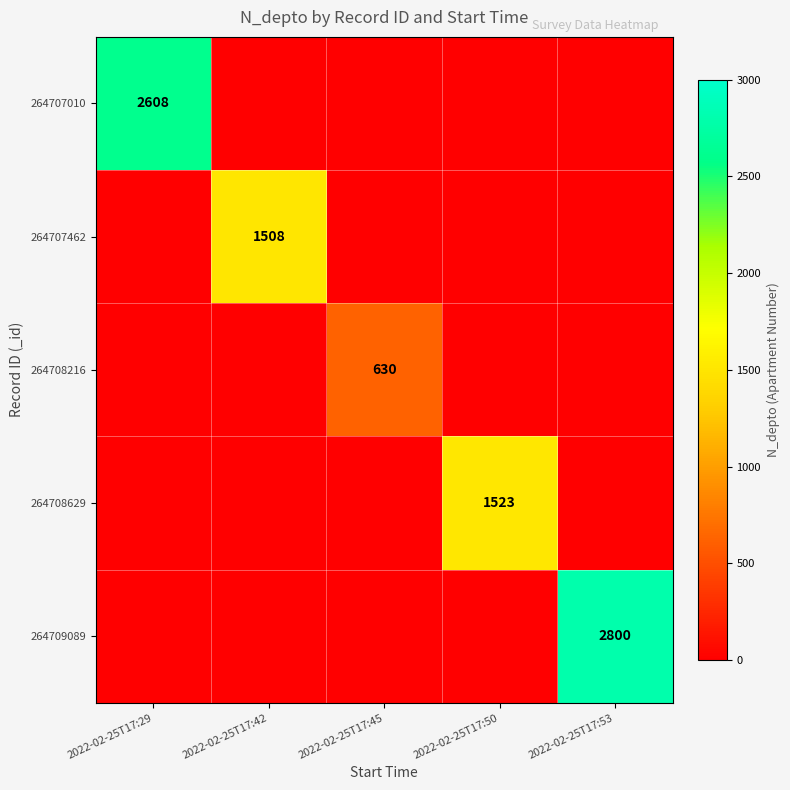

The value of 264708216 at 2022-02-25T17:45 is 630. True or false?

True